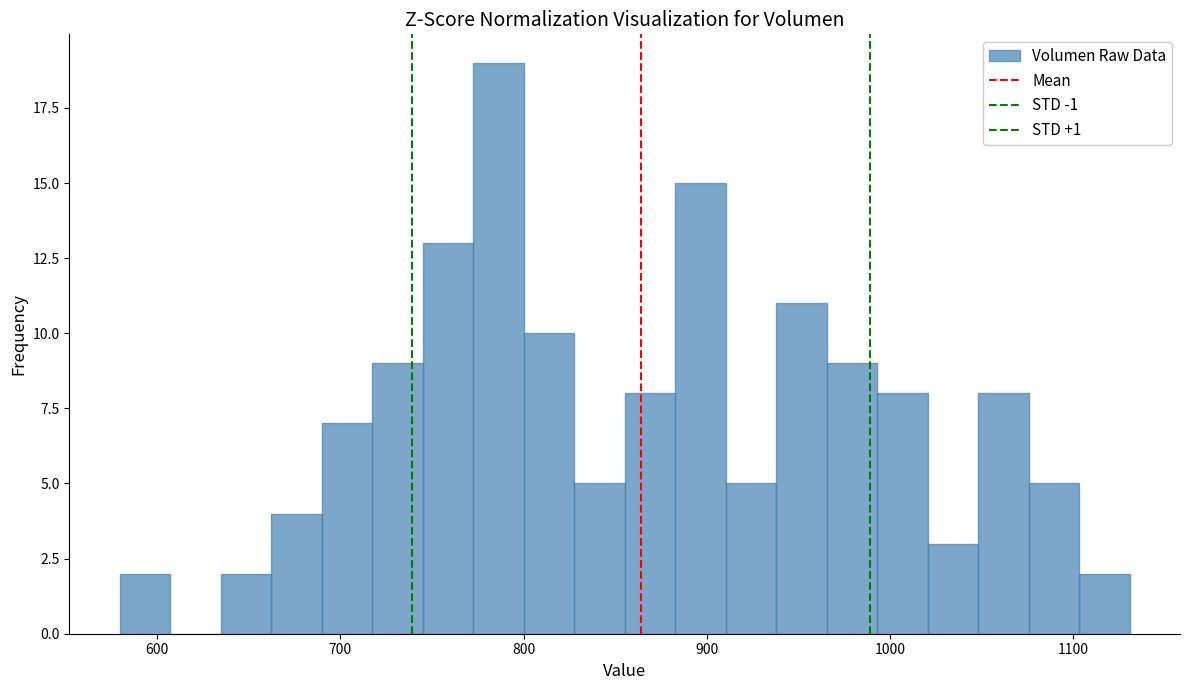

Read against the x-axis, roughly where is the centre of the tallest bar?

790